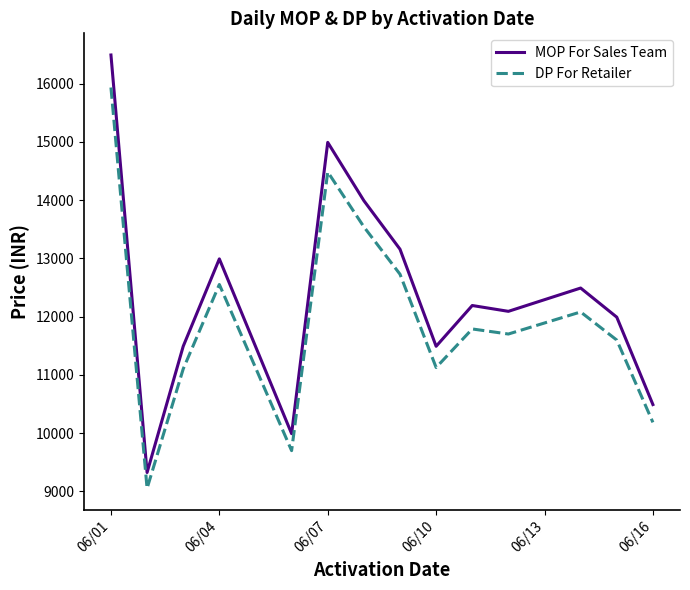

Which series has the widest spread of values?

MOP For Sales Team